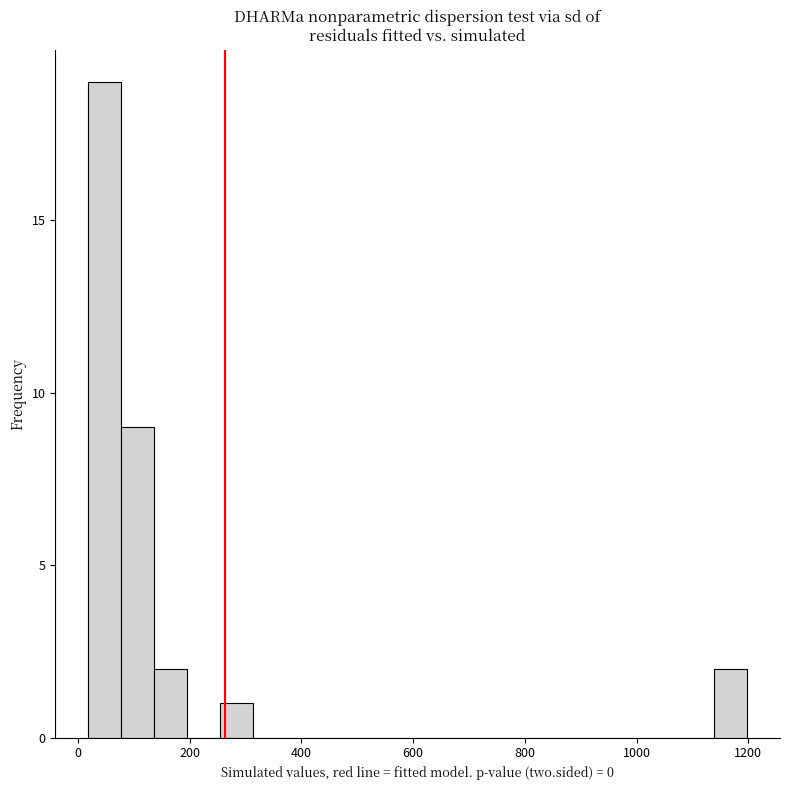

Read against the x-axis, roughly where is the centre of the tallest bar?

40